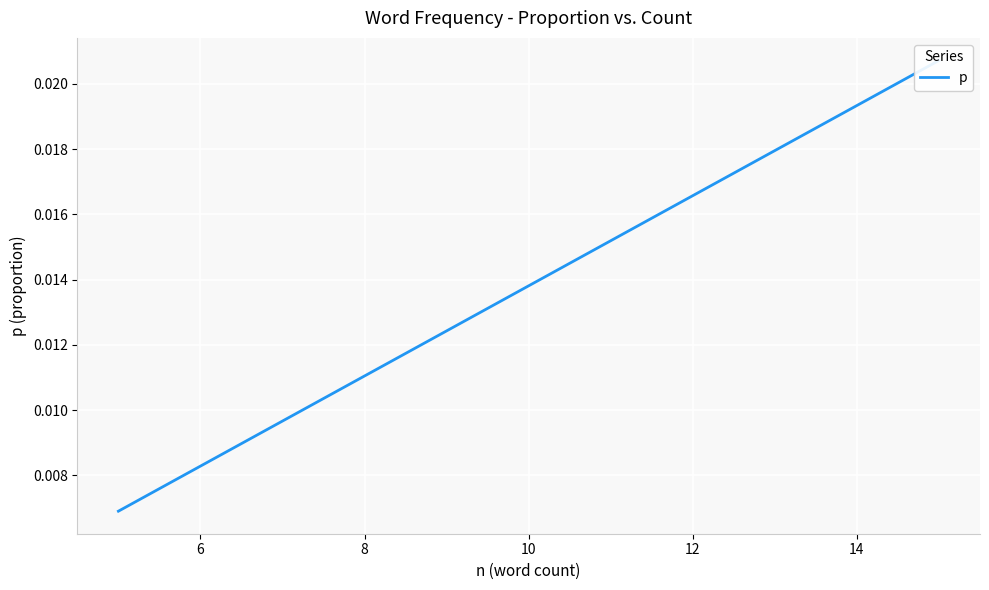

The chart shows a value of 0.0 at 6. True or false?

False